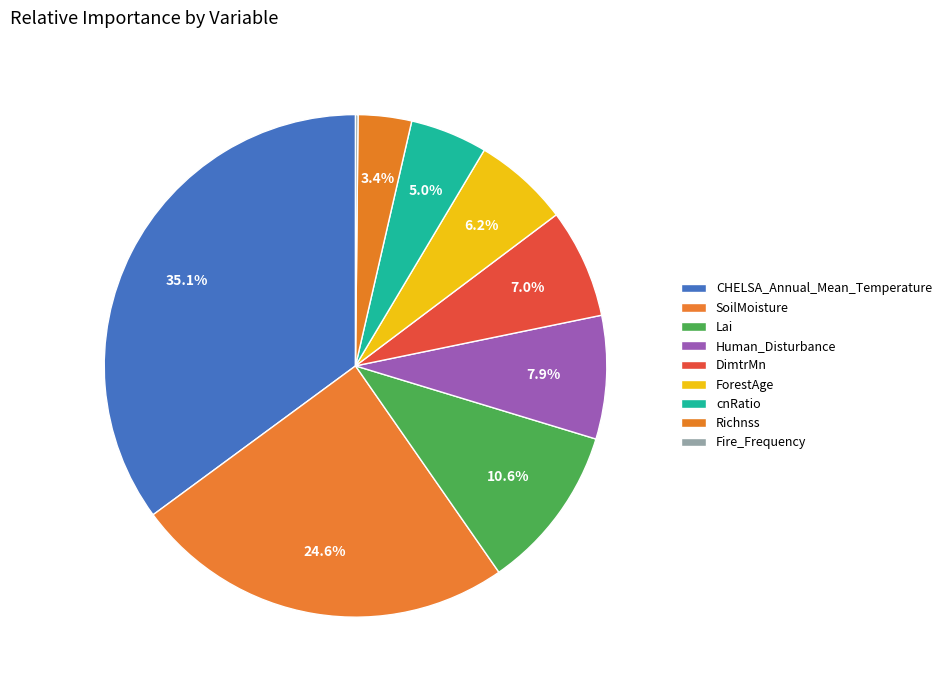

What is the total percentage of ForestAge and cnRatio?

11.1%